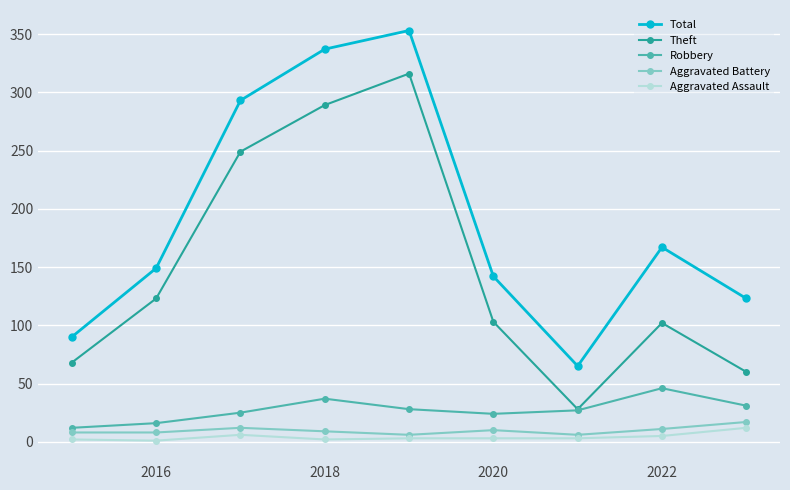

True or false: Total and Robbery intersect in this chart.

False